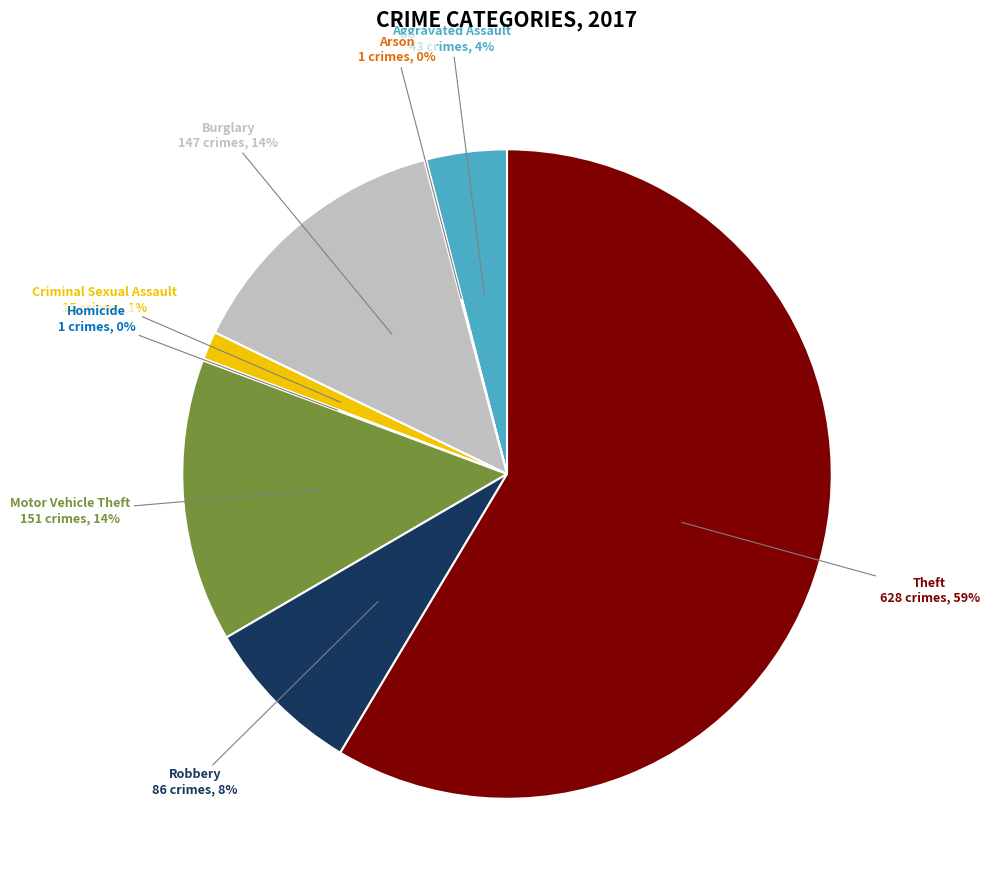

To the nearest percent, what portion does Aggravated Assault represent?

4%